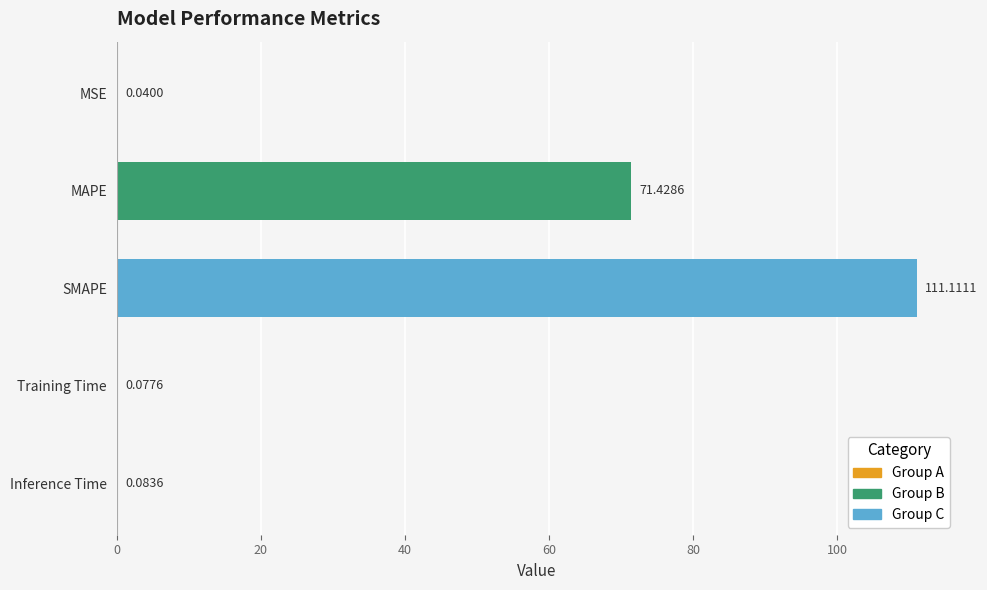

Where is the data nearest to the value 55?

MAPE